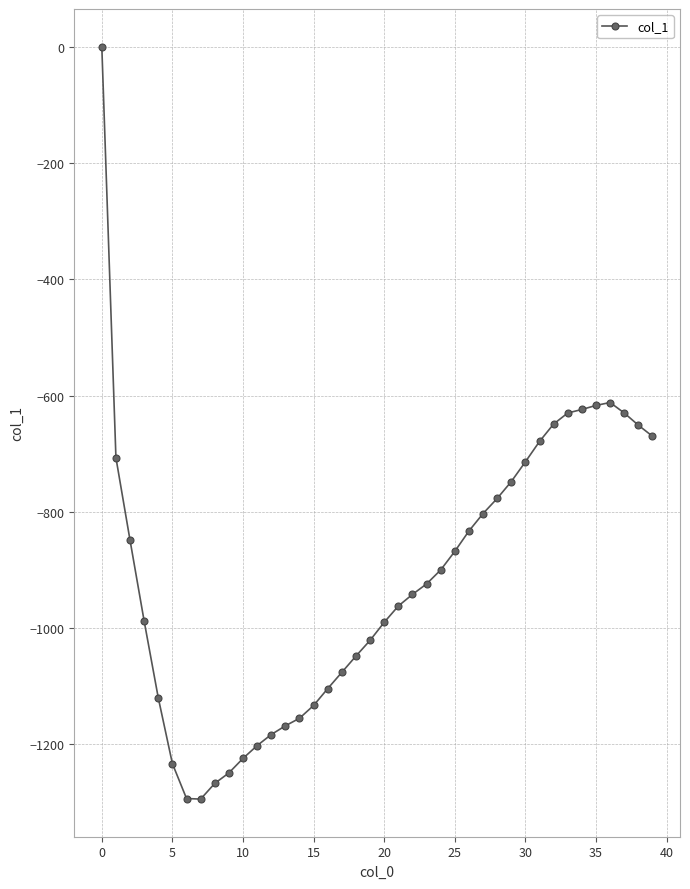

What is the average value?

-913